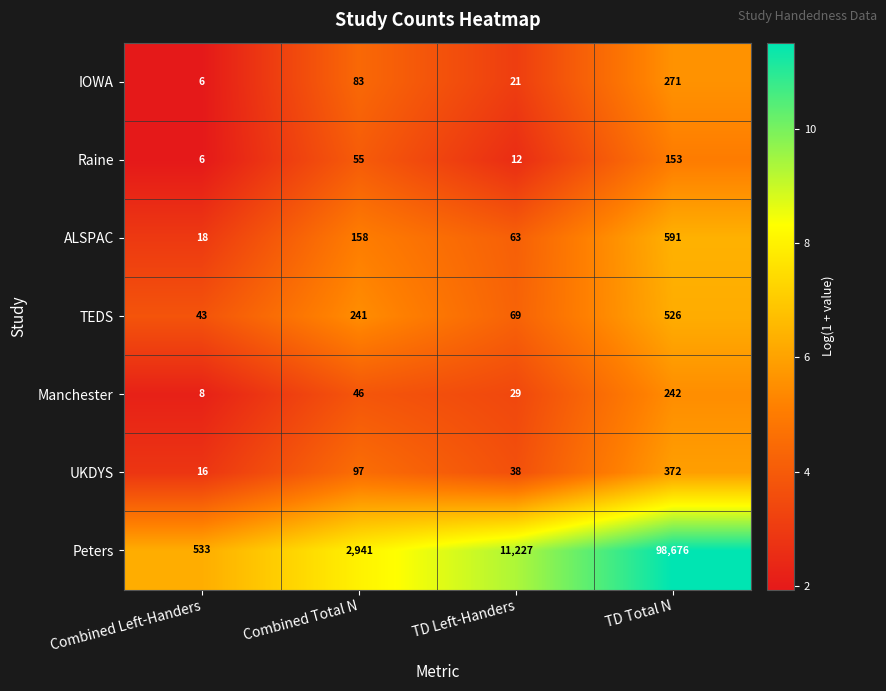

Between Combined Left-Handers and TD Left-Handers, which series saw the biggest shift?

Peters